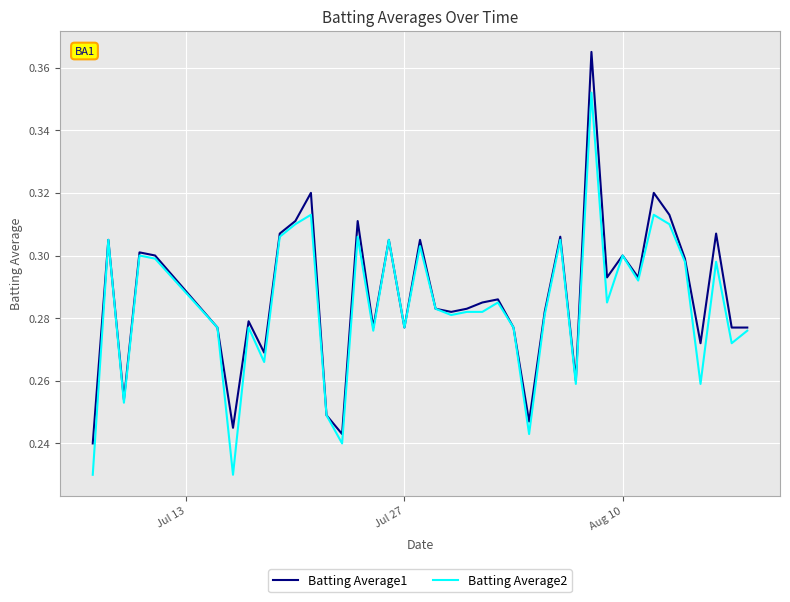

What is the difference between the maximum and minimum values in the Batting Average1 series?

0.1